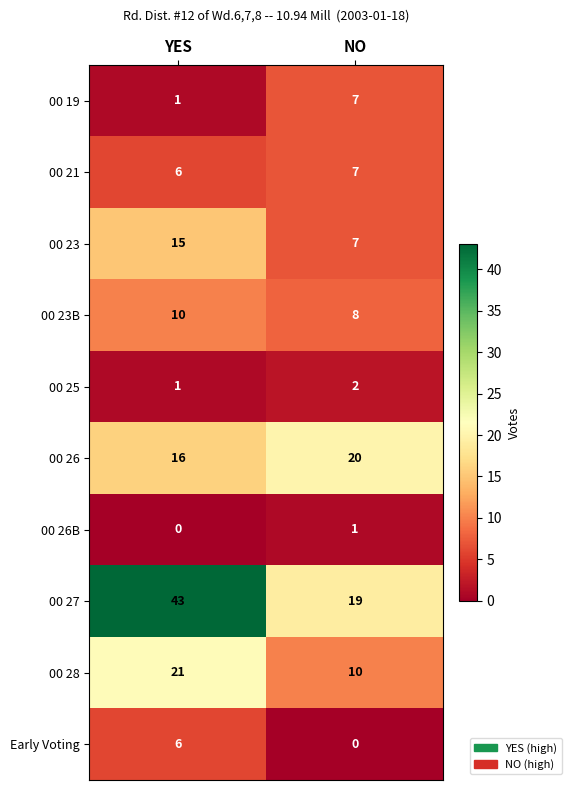

What is the spread (max minus min) of values at NO?

20